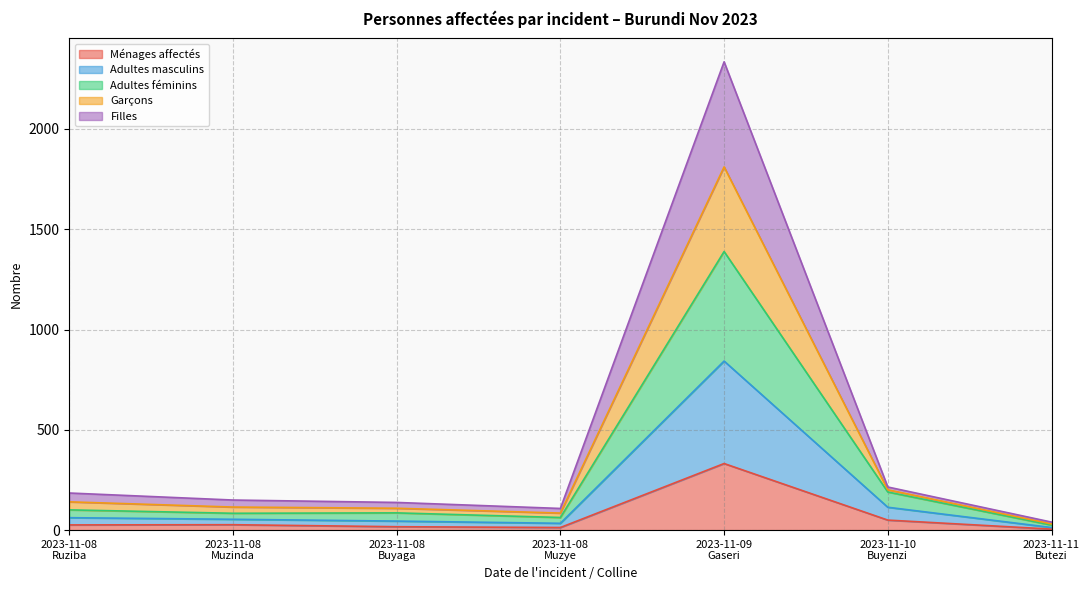

What is the total value across all series at 2023-11-08
Muzye?

108